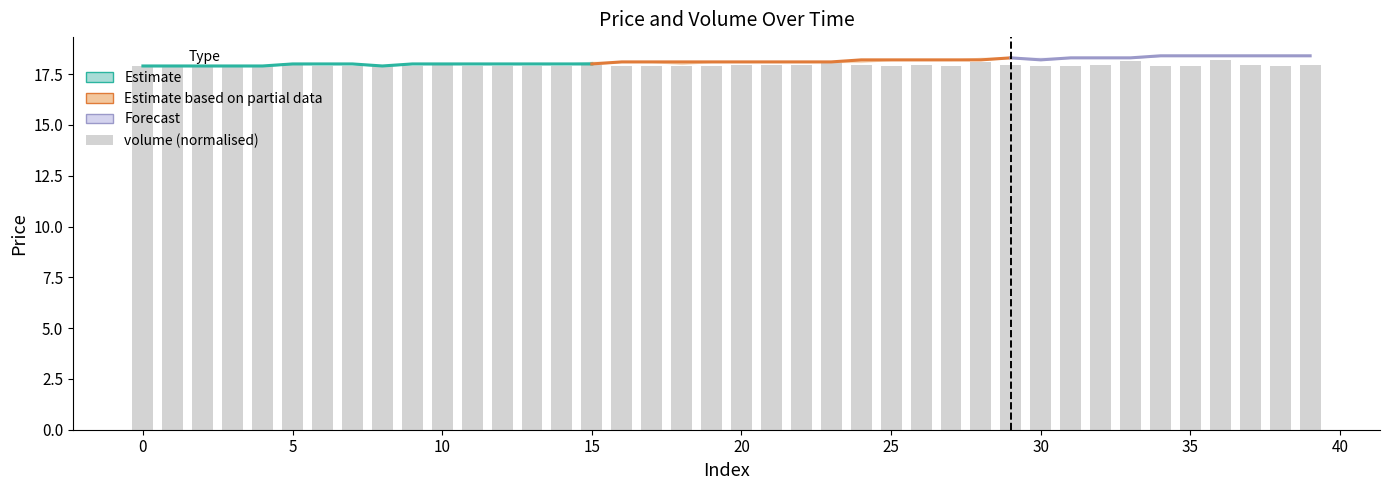

What is the difference between the maximum and minimum values?

0.3